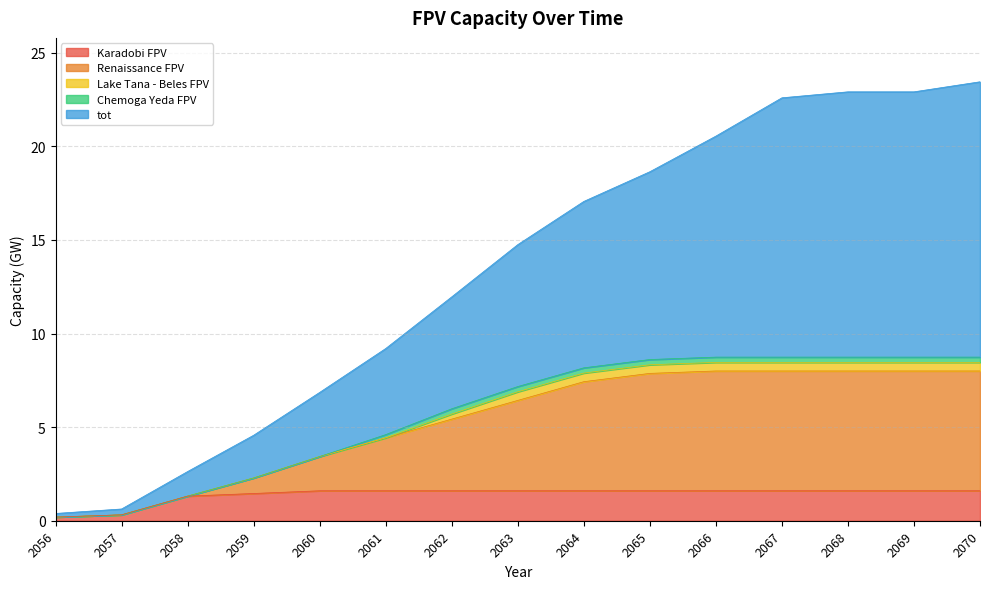

What is the smallest value displayed?

0.2